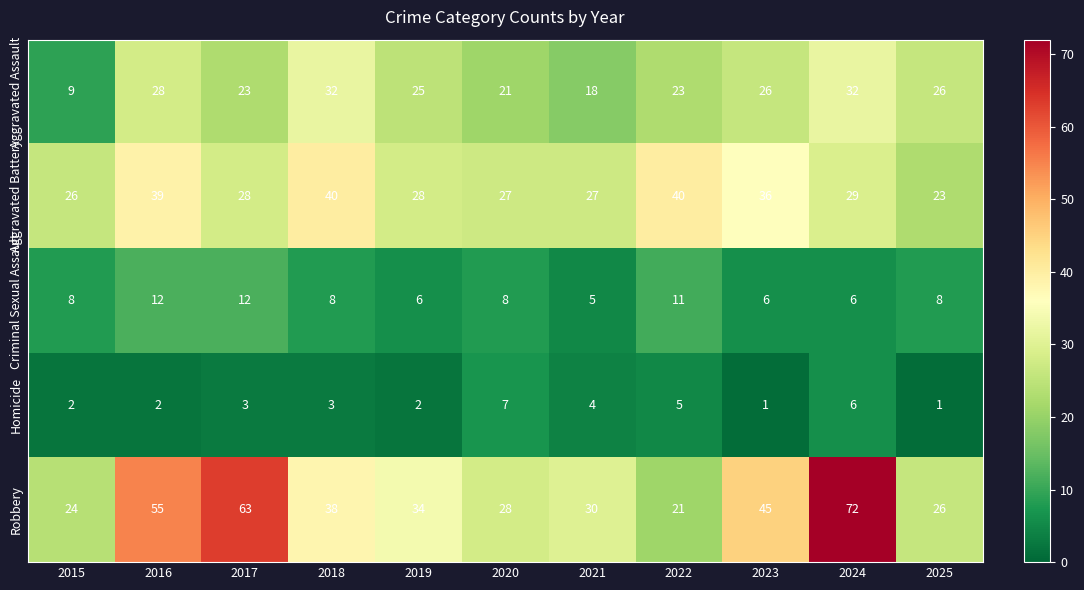

True or false: Criminal Sexual Assault has a value of 2 at 2022.

False